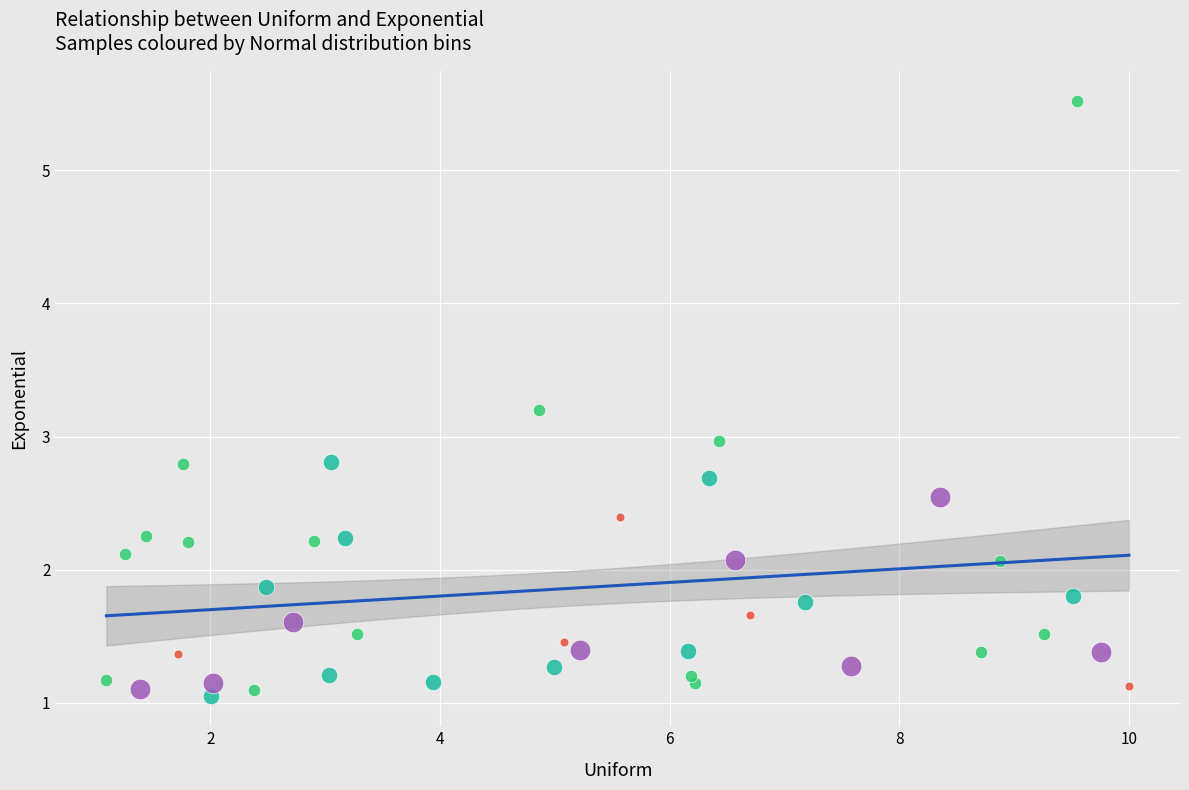

Which series reaches the maximum Y coordinate?

3-5